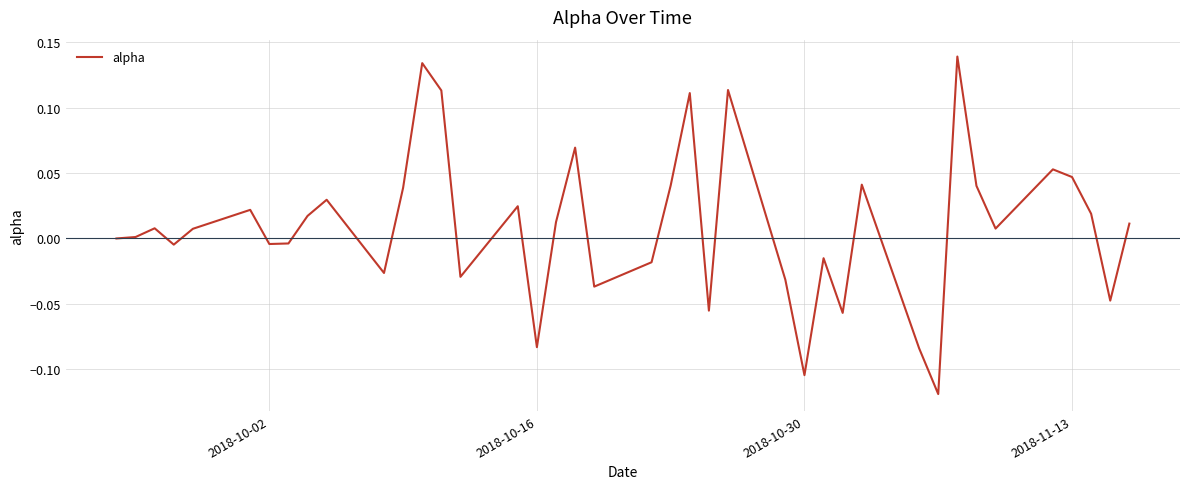

What is the difference between the maximum and minimum values?

0.3